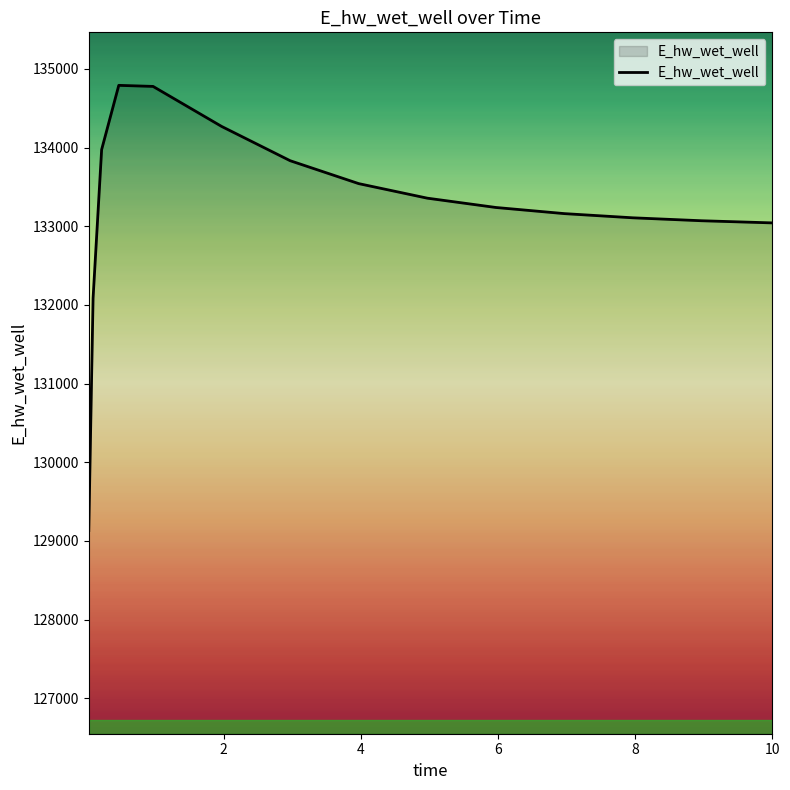

What is the minimum value shown in the chart?

129131.2